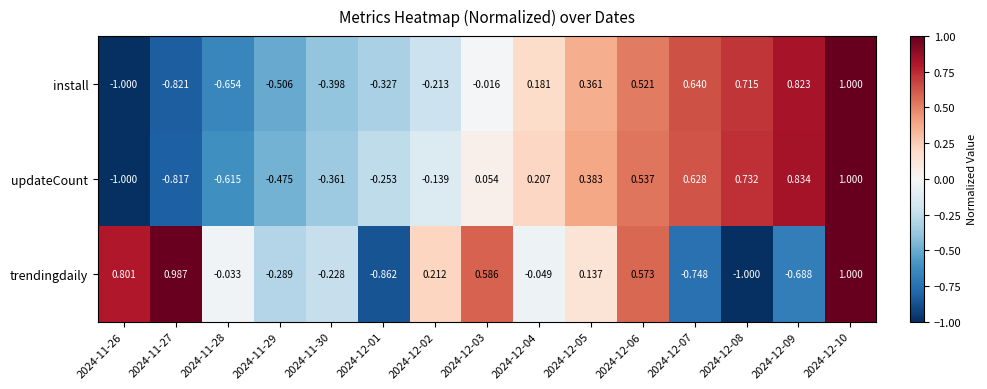

Count the number of data series in this chart.

3